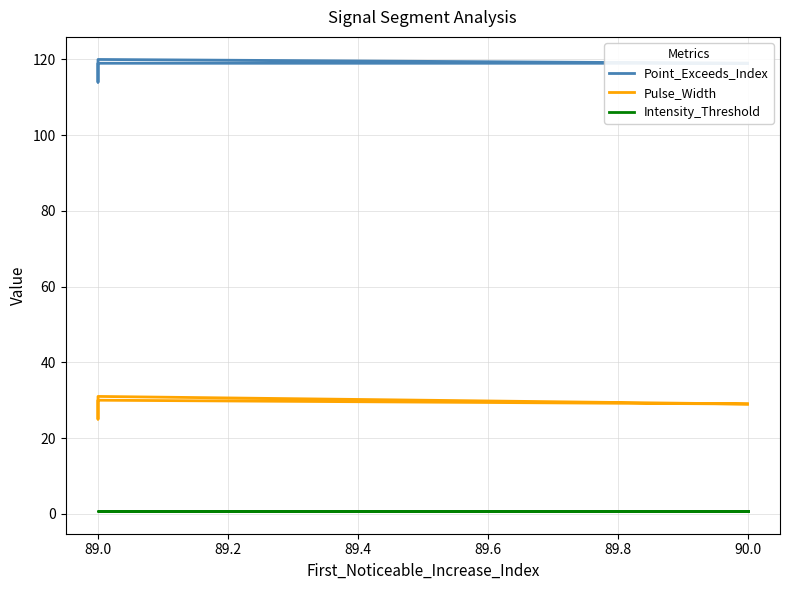

List the series in order of their overall mean, lowest first.

Intensity_Threshold, Pulse_Width, Point_Exceeds_Index